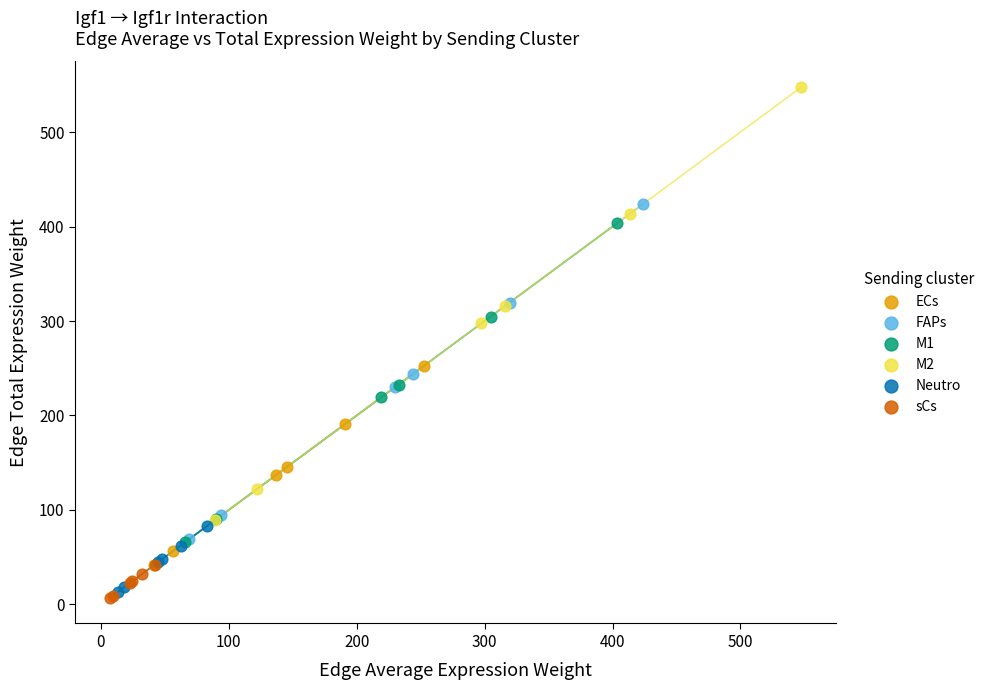

Which series has the widest spread of Y values?

M2